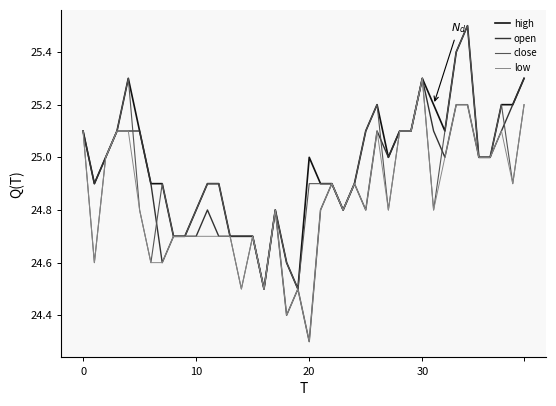

What are all the series names shown in the legend?

high, open, close, low